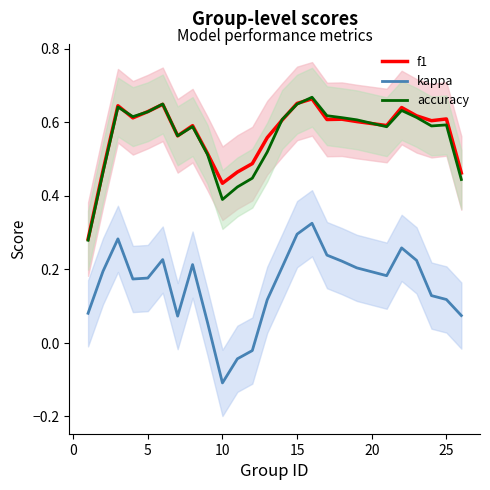

Rank the series by their maximum value, from highest to lowest.

accuracy, f1, kappa